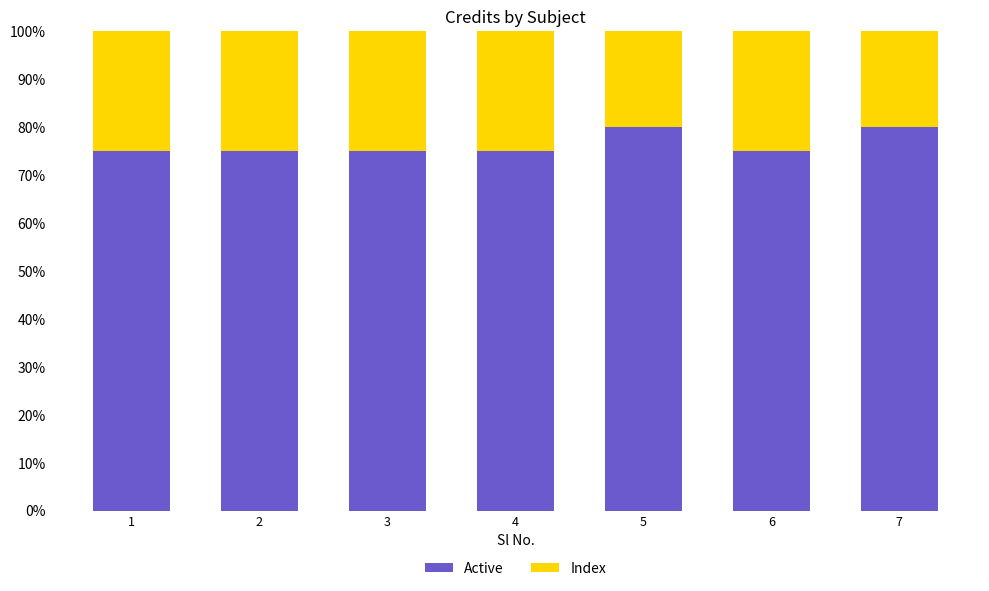

What is the minimum value for Active?

75